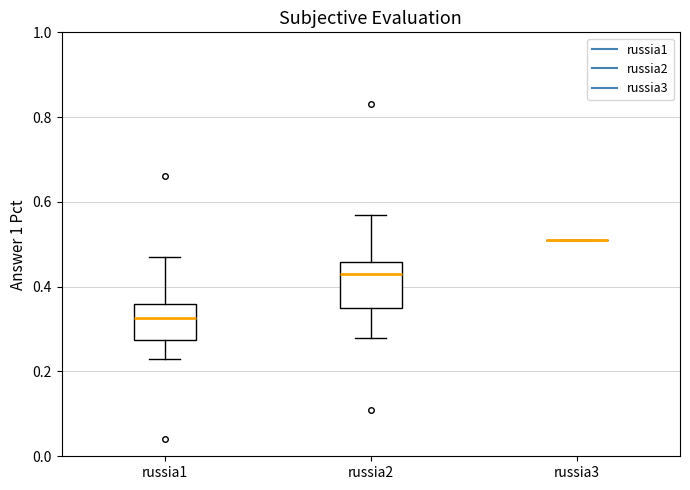

Reading left to right, transcribe this box plot: for each box, give where its median line is, the range the box spans, and where its two whiskers end, as read against the y-axis. The values are not printed on the chart, so give them approximately, as read against the axis.

russia1: median 0.32, box 0.28 to 0.36, whiskers 0.24 to 0.48
russia2: median 0.44, box 0.36 to 0.46, whiskers 0.28 to 0.58
russia3: box collapsed to a line at 0.52, whiskers 0.52 to 0.52